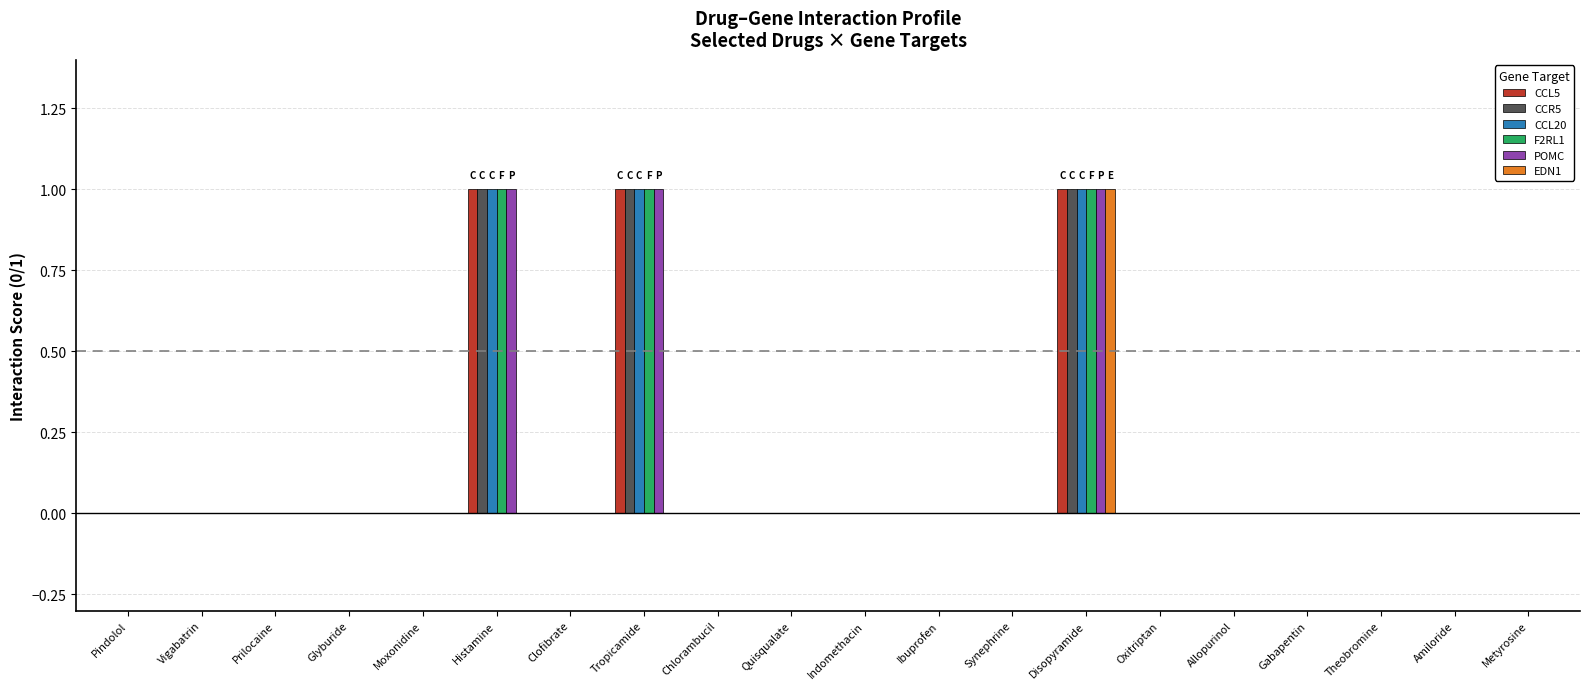

True or false: F2RL1 has a value of 0 at Metyrosine.

True